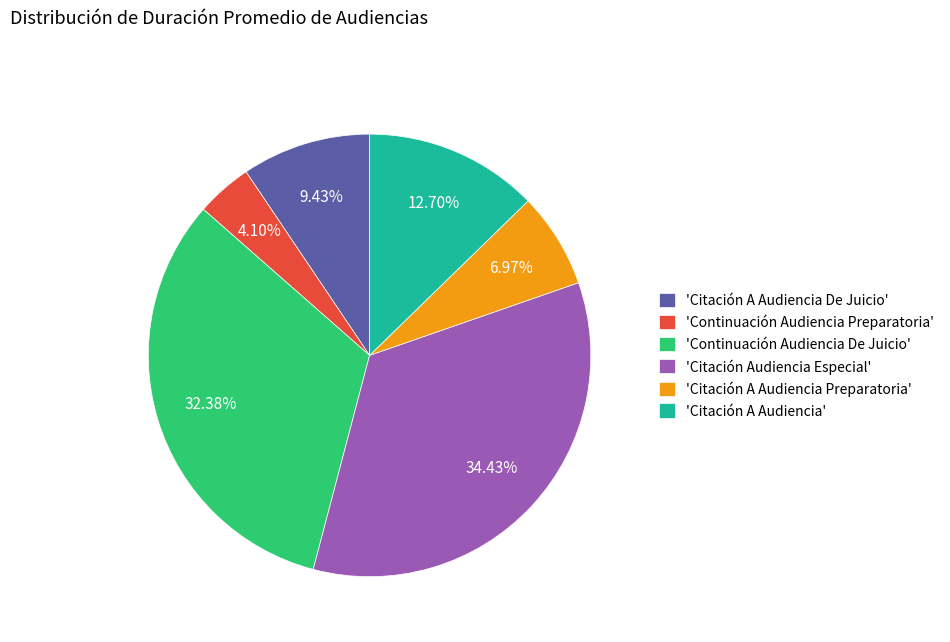

Which category has the smallest portion of the pie?

'Continuación Audiencia Preparatoria'